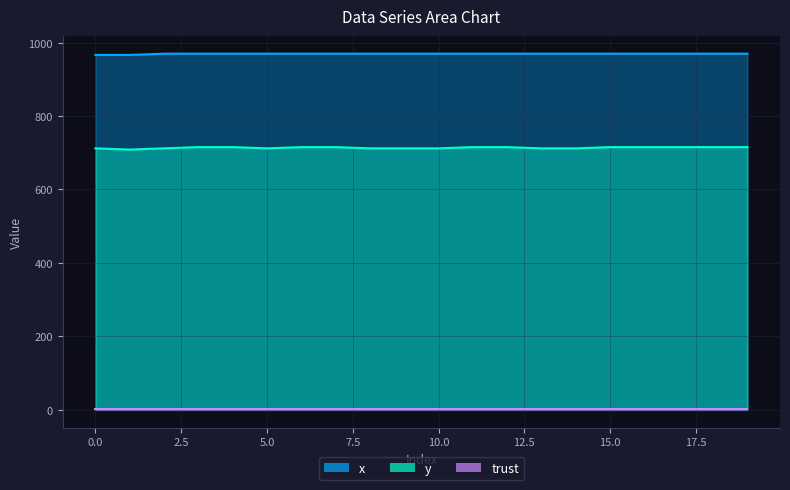

True or false: x and y intersect in this chart.

False